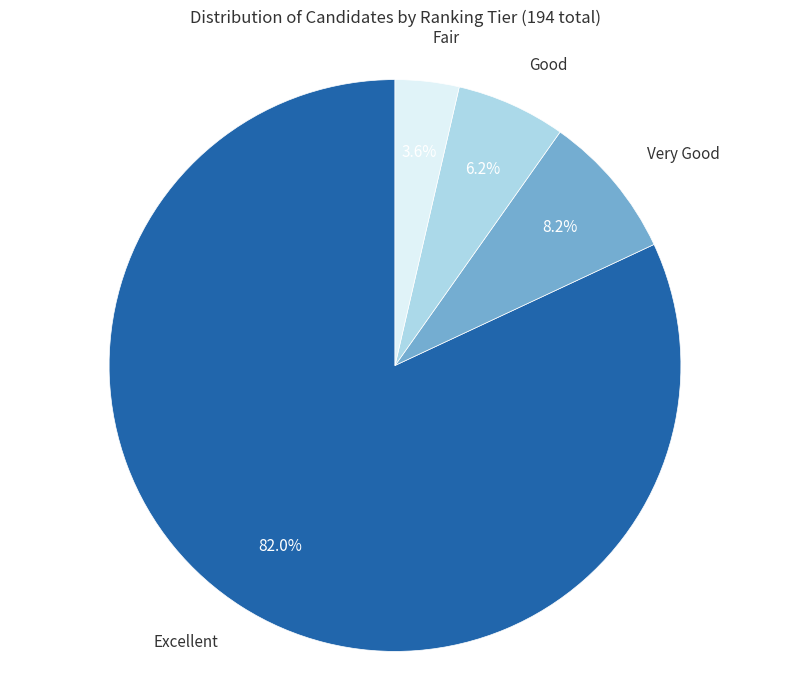

Is there a majority slice in this chart?

Yes